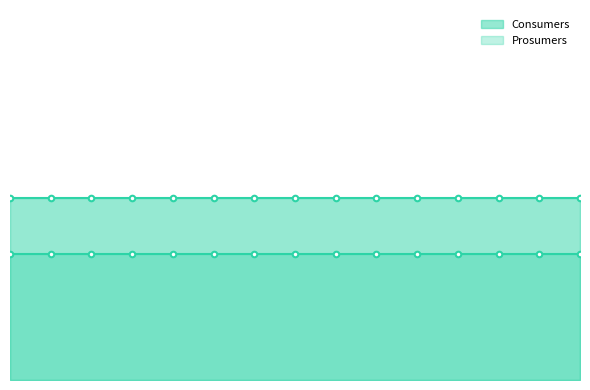

True or false: Consumers has more than 2 interior local peaks.

False